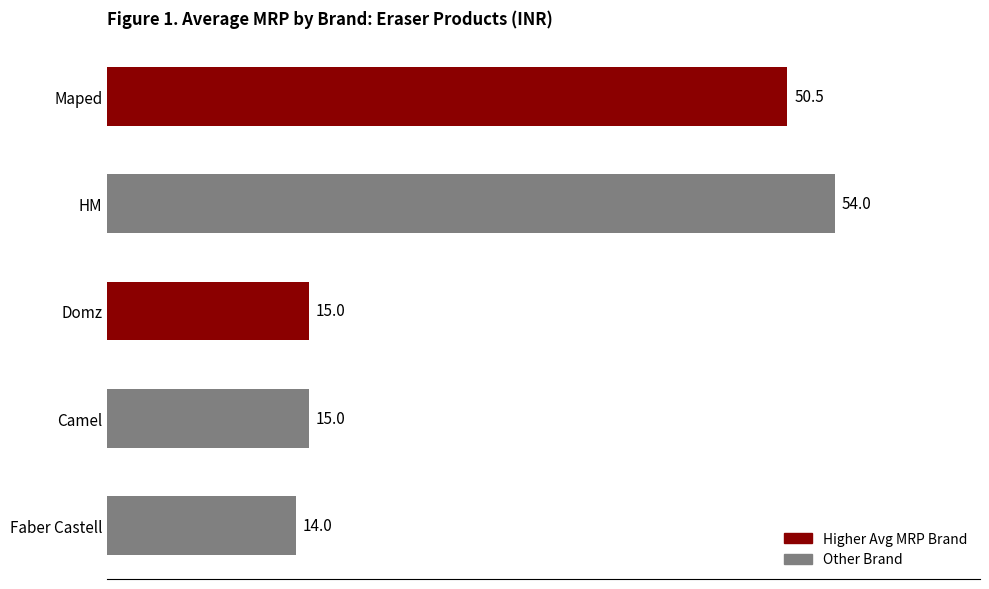

What is the value of the 1st bar from the top?

50.5